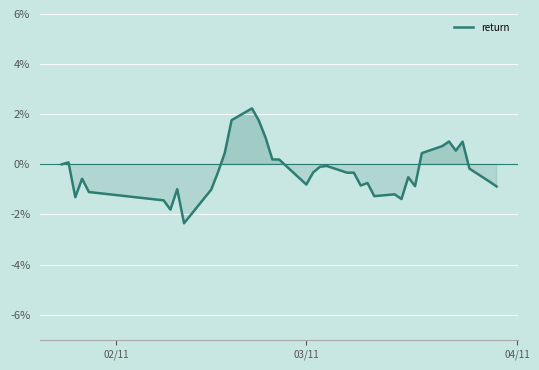

What is the maximum value shown in the chart?

2.2